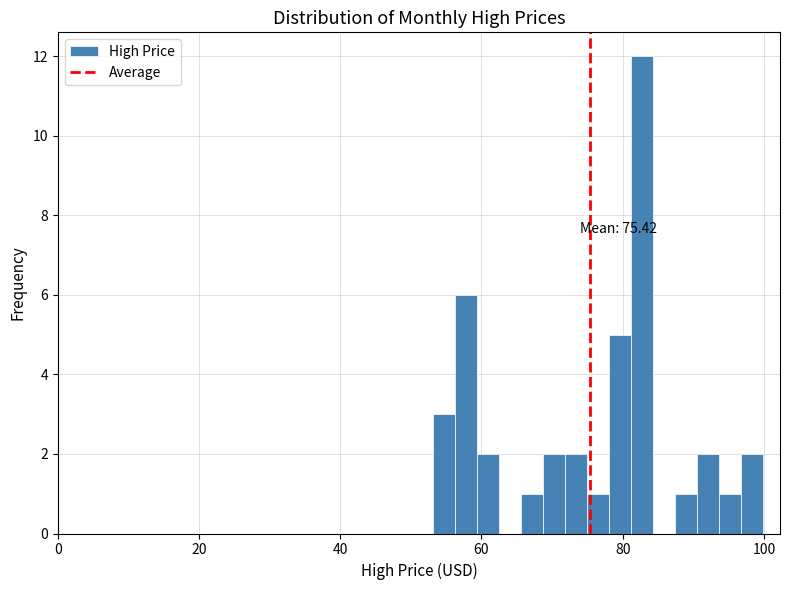

Read against the x-axis, roughly where is the centre of the tallest bar?

82